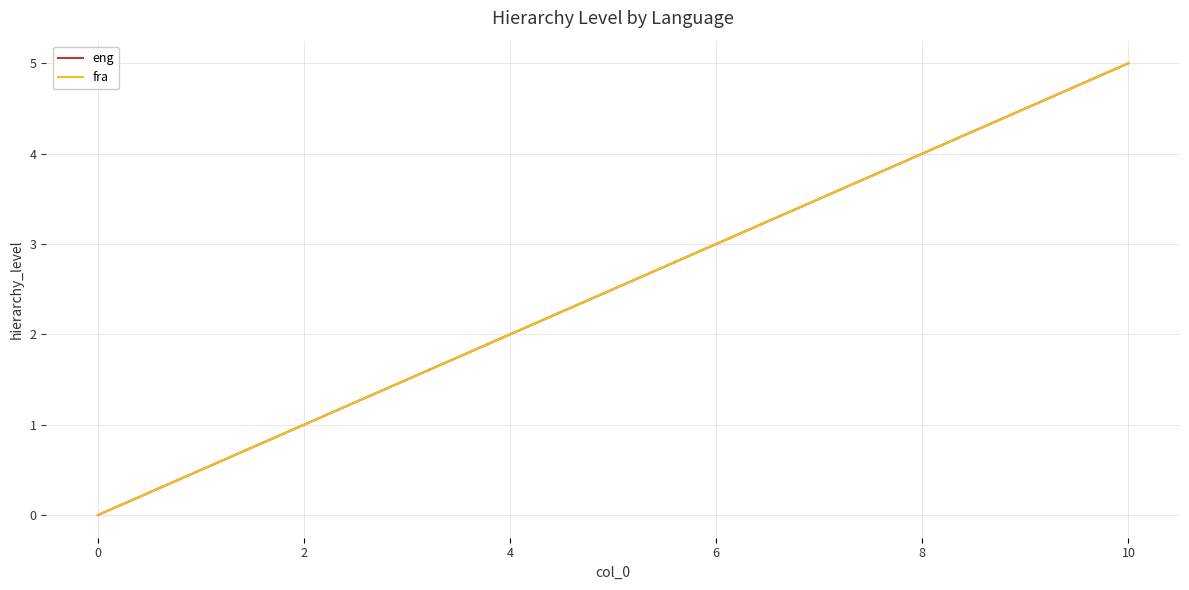

Does the chart display data point markers on the line(s)?

No